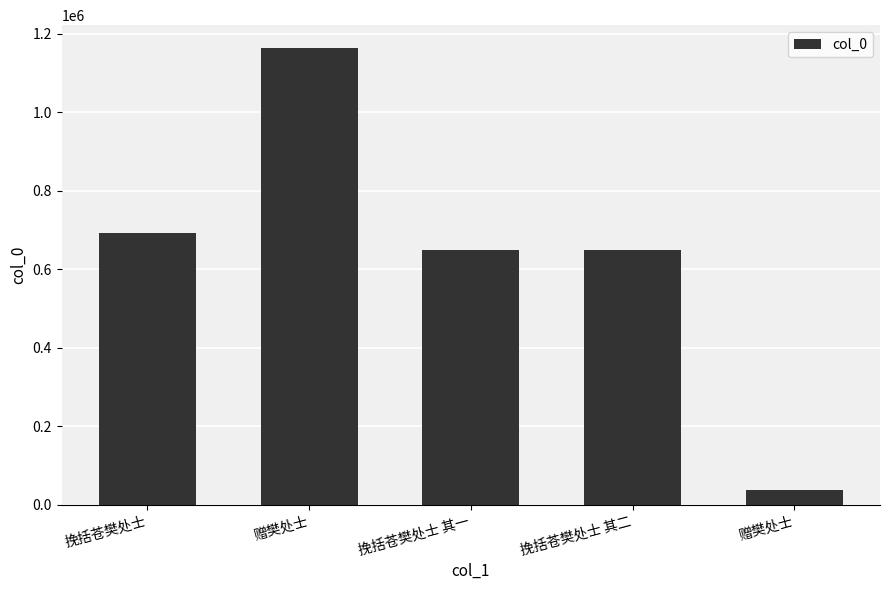

Which label corresponds to the largest value in the chart?

赠樊处士